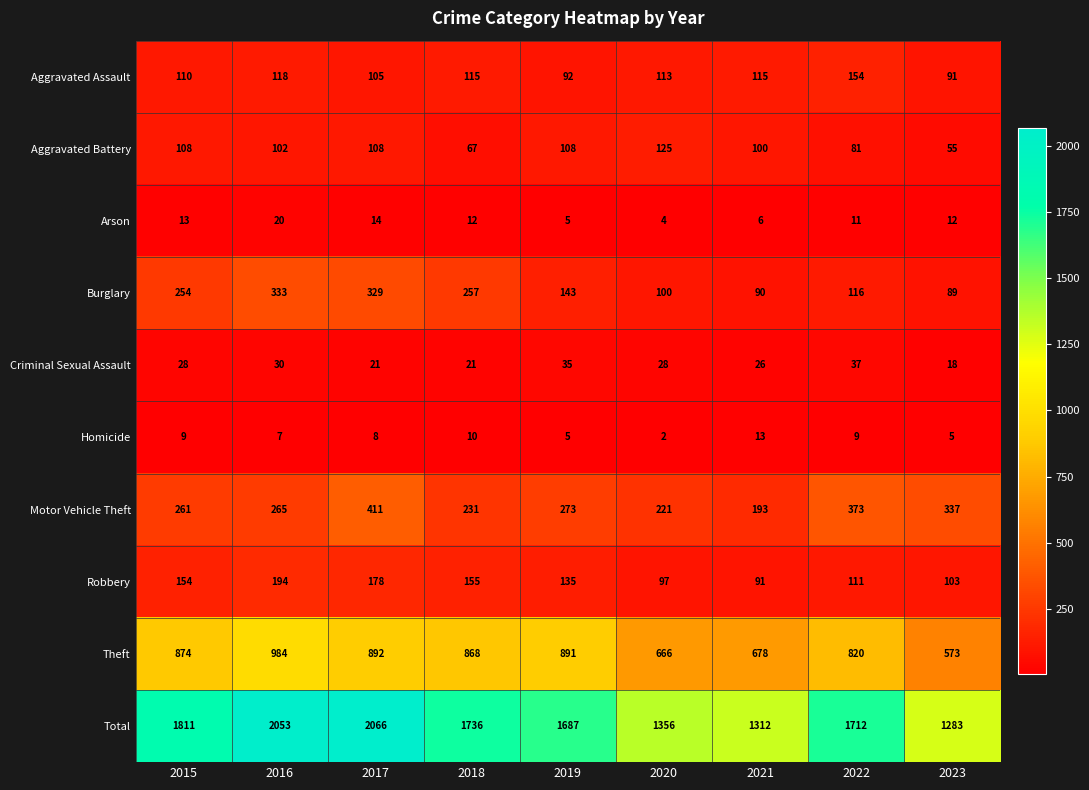

Where is Aggravated Battery nearest to the value 90?

2022